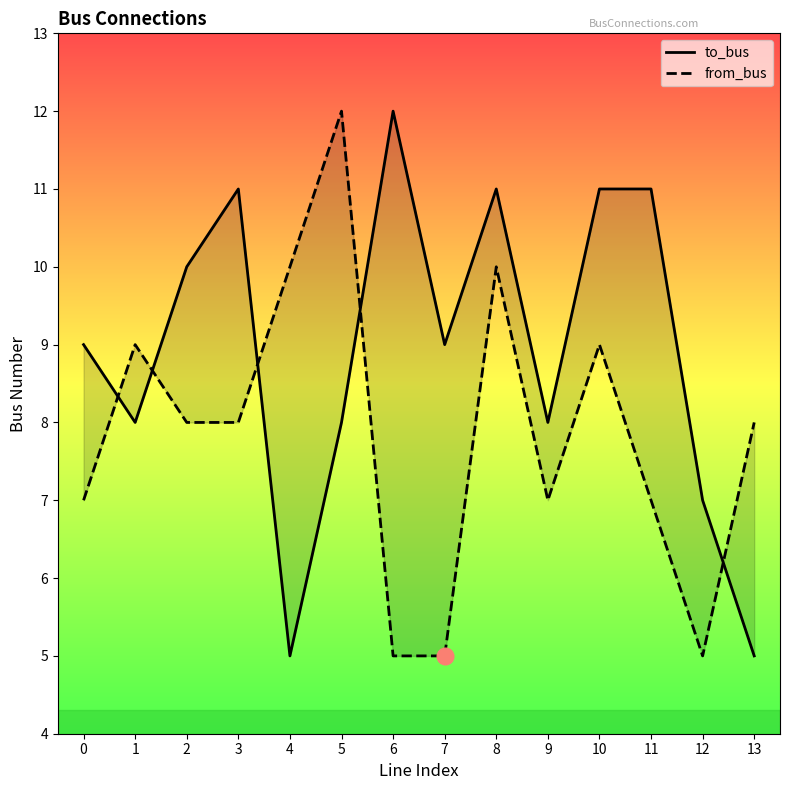

Count the number of data series in this chart.

2